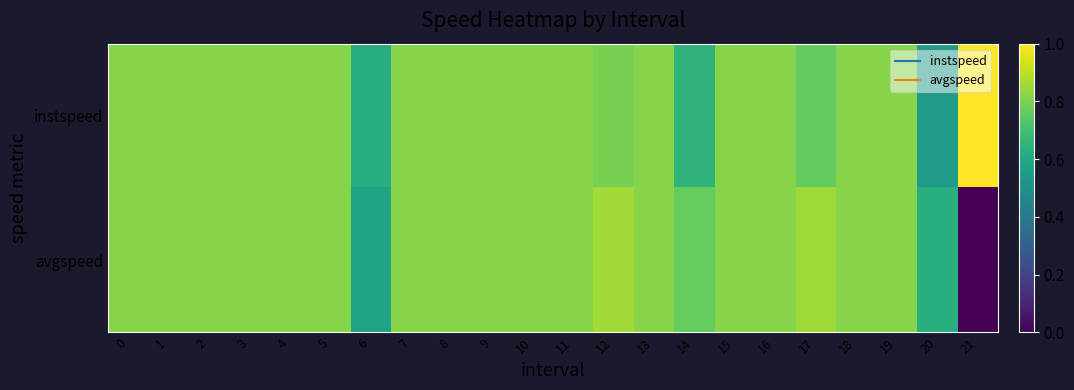

What is the greatest value displayed?

1.0